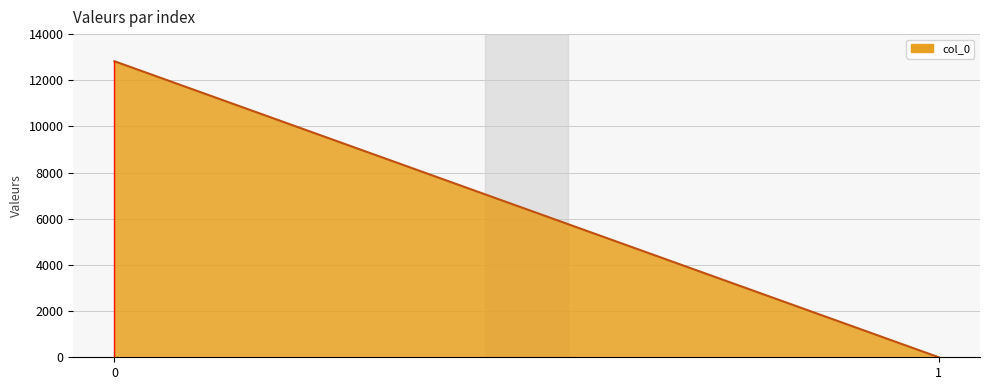

What is the change in value from 0 to 1?

-12824.1